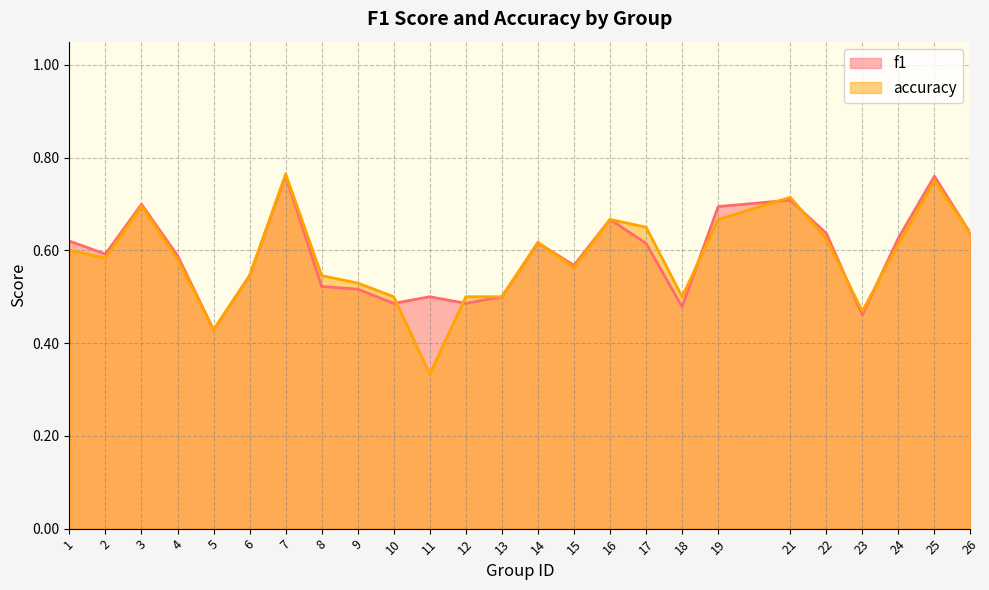

Reading left to right, list all the values displayed in this chart.

f1: 1=0.6	2=0.6	3=0.7	4=0.6	5=0.4	6=0.5	7=0.8	8=0.5	9=0.5	10=0.5	11=0.5	12=0.5	13=0.5	14=0.6	15=0.6	16=0.7	17=0.6	18=0.5	19=0.7	21=0.7	22=0.6	23=0.5	24=0.6	25=0.8	26=0.6
accuracy: 1=0.6	2=0.6	3=0.7	4=0.6	5=0.4	6=0.5	7=0.8	8=0.5	9=0.5	10=0.5	11=0.3	12=0.5	13=0.5	14=0.6	15=0.6	16=0.7	17=0.7	18=0.5	19=0.7	21=0.7	22=0.6	23=0.5	24=0.6	25=0.8	26=0.6